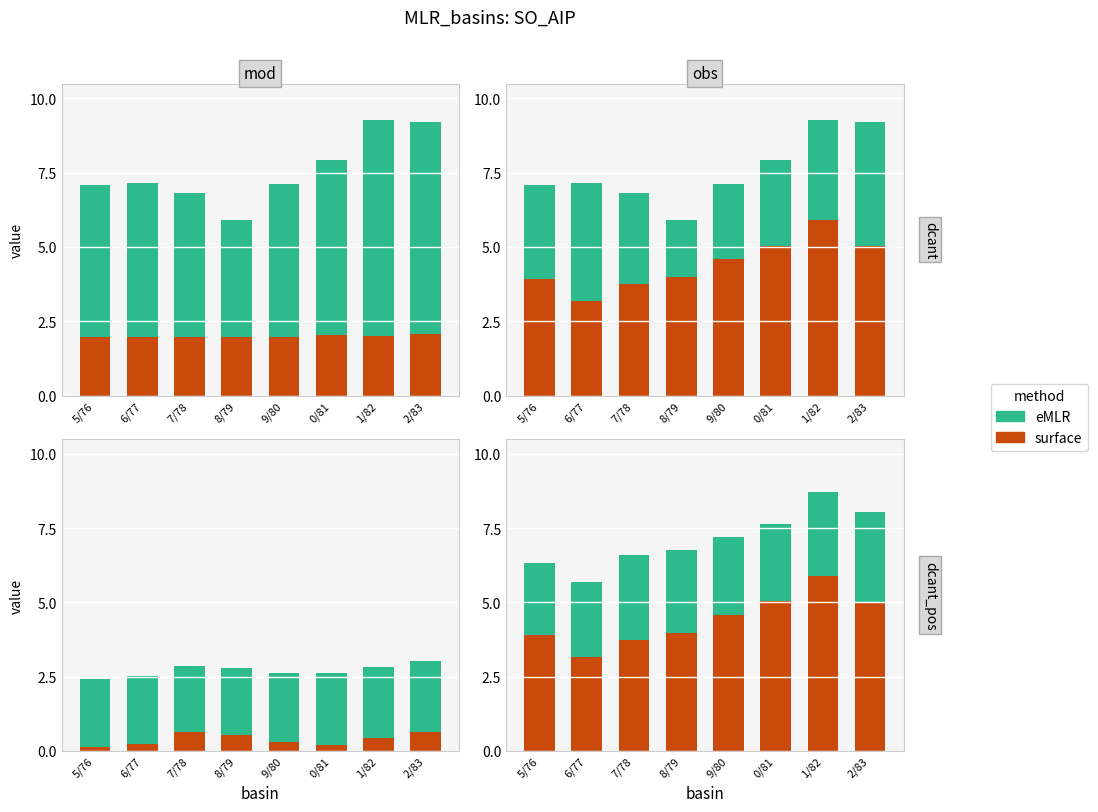

Where is surface nearest to the value 4?

8/79